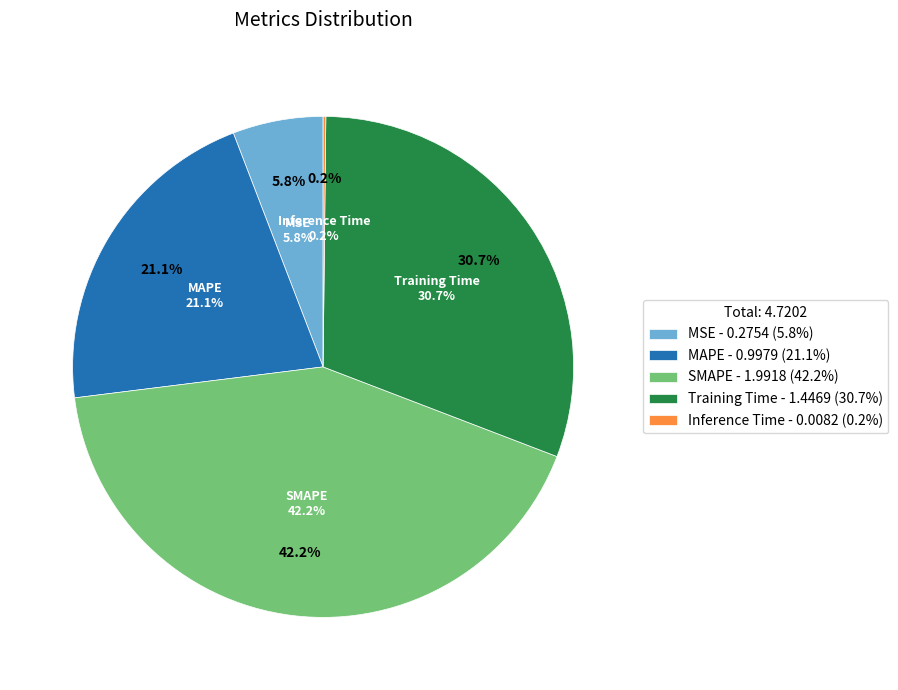

To the nearest percent, what is the difference between the largest and smallest slice percentages?

42%